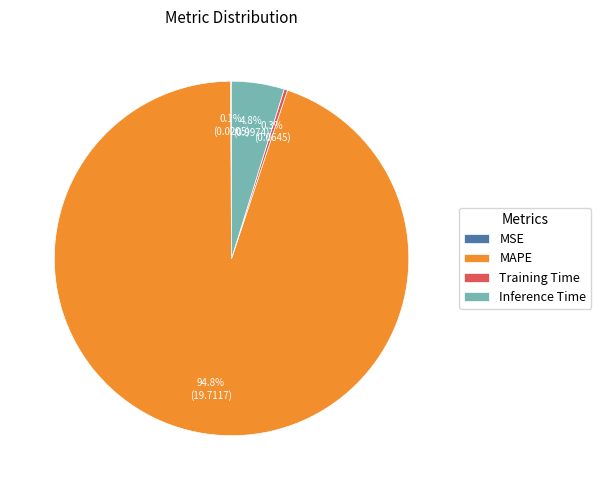

True or false: Training Time accounts for 0% of the total.

True